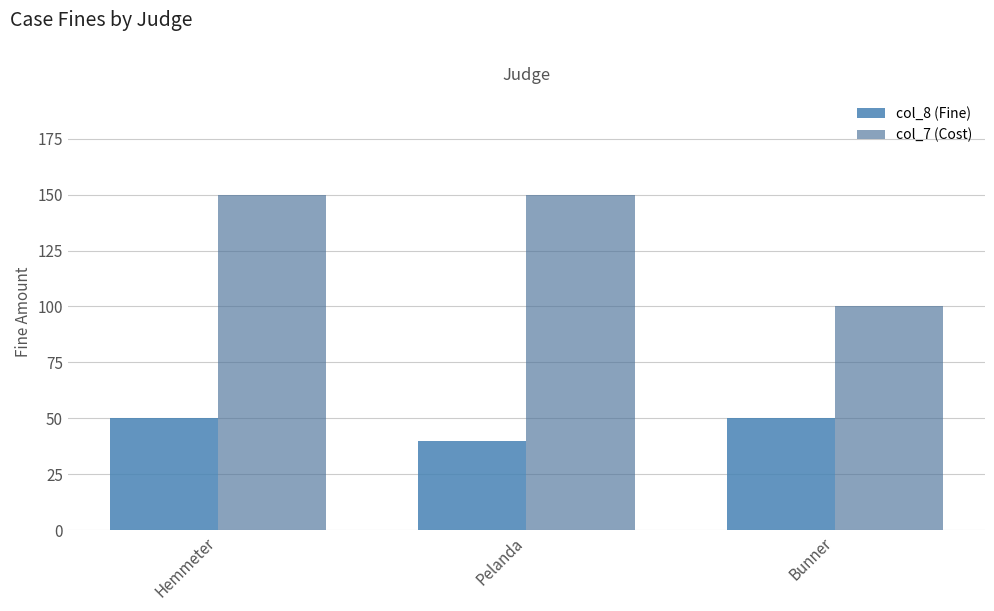

Which series changed the most between Pelanda and Bunner?

col_7 (Cost)